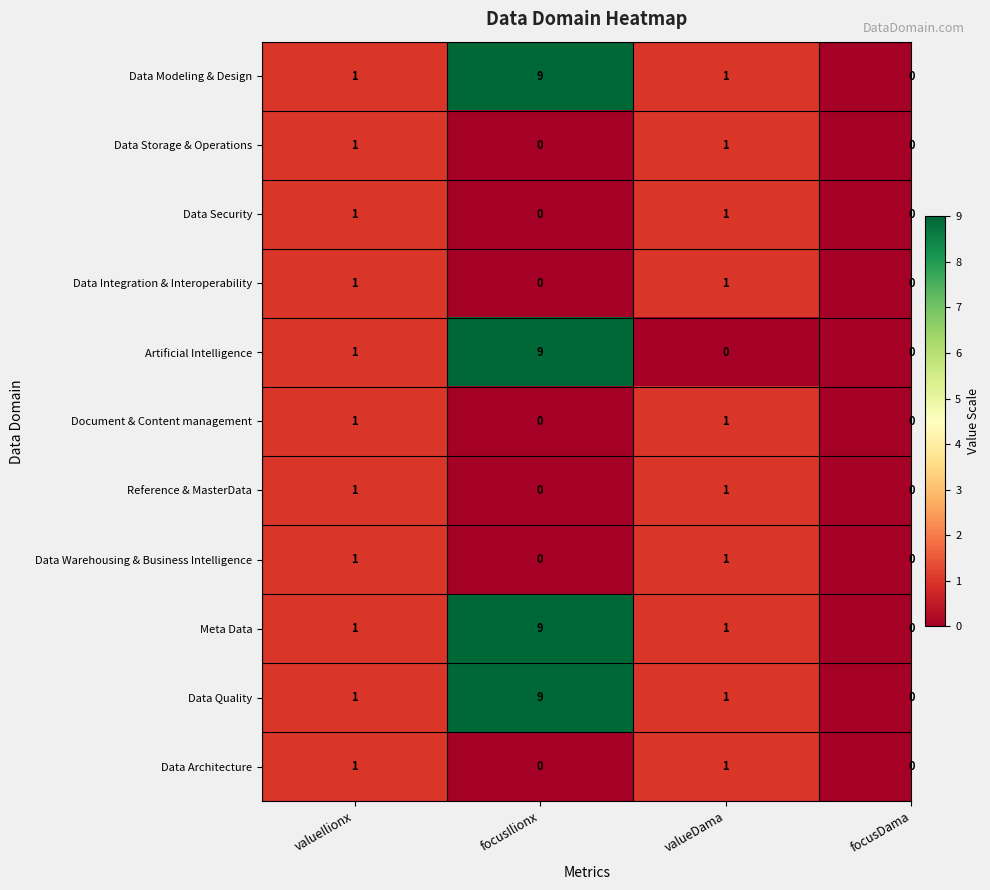

The value of Reference & MasterData at valueIlionx is 2. True or false?

False